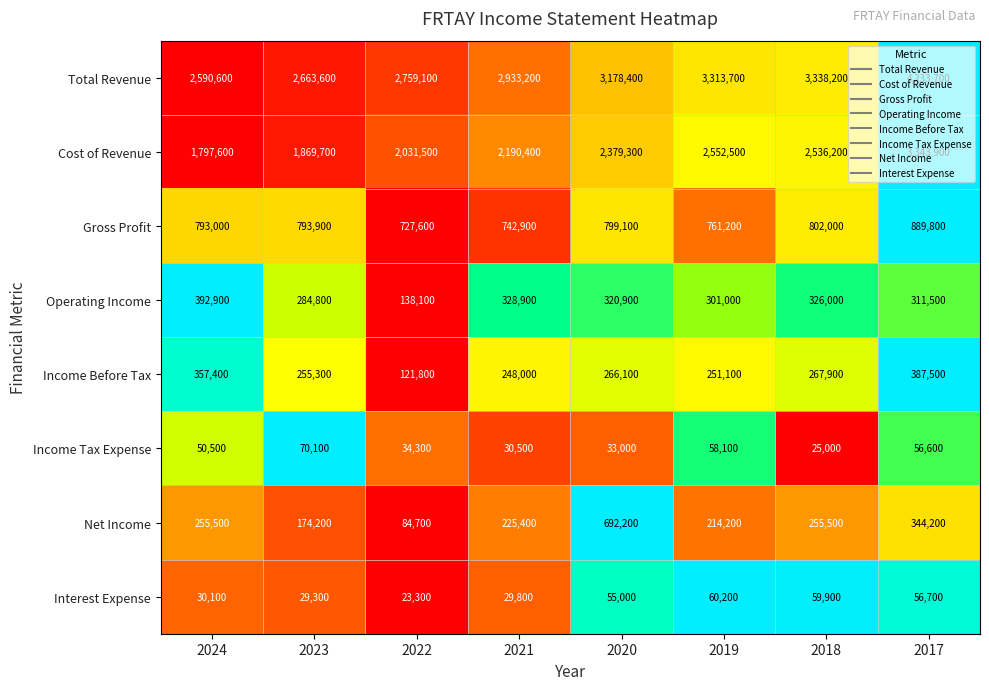

Which series has the largest range (max minus min)?

Total Revenue